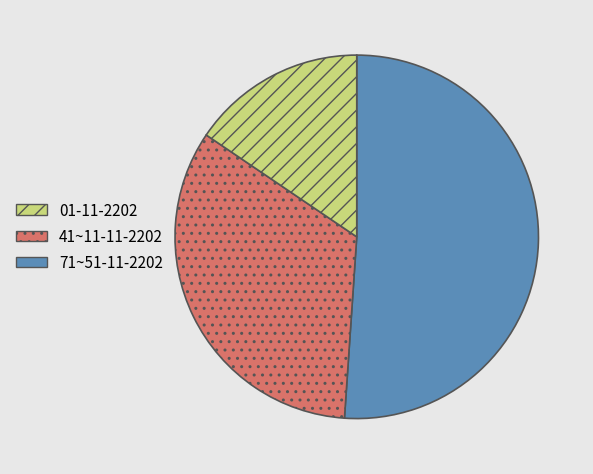

How many slices are in this pie chart?

3